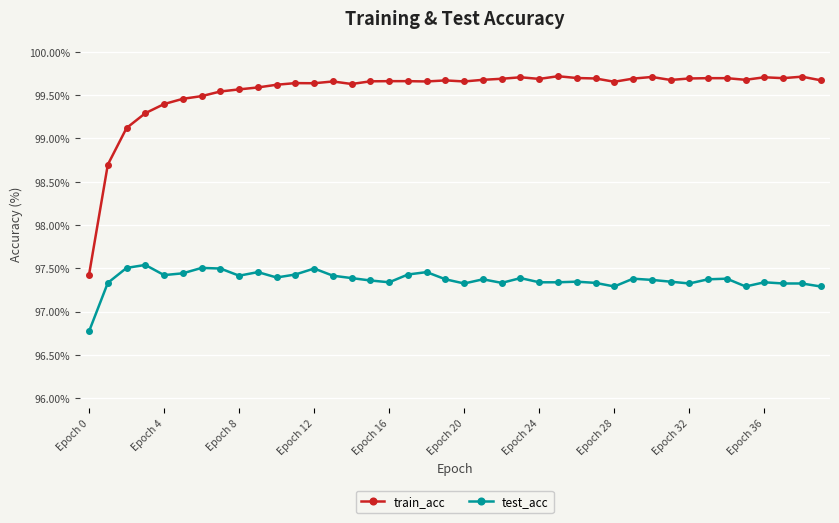

What is the smallest value displayed?

96.8